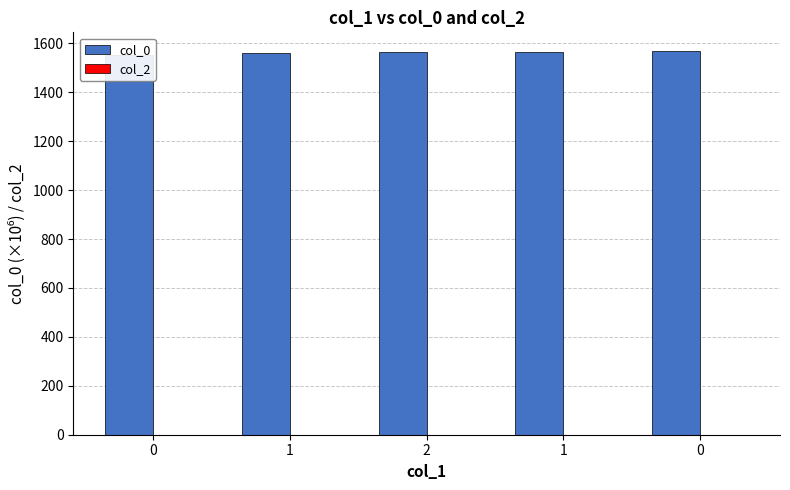

Reading left to right, list all the values displayed in this chart.

col_0: 0=1552.7	1=1562.1	2=1565.7	1=1566.2	0=1566.5
col_2: 0=0.0	1=0.0	2=0.0	1=0.0	0=0.0